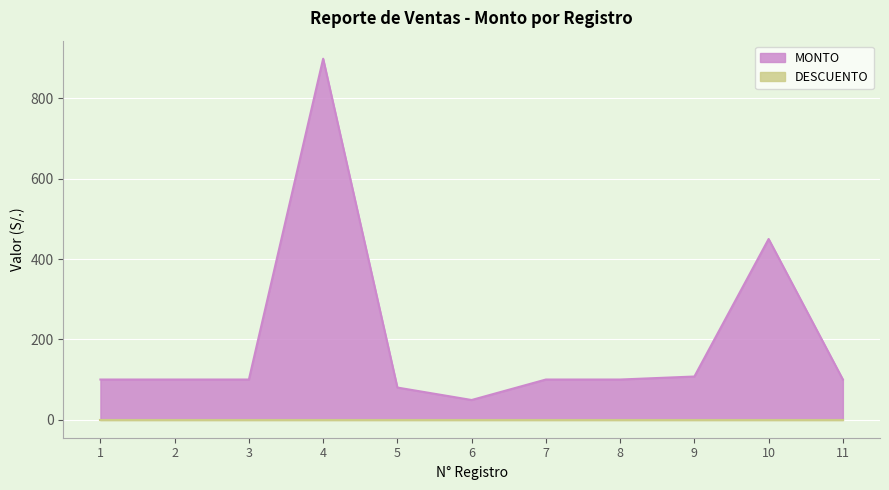

Reading left to right, extract all data points from this chart.

1=100.0	2=100.0	3=100.0	4=899.0	5=80.0	6=49.0	7=100.0	8=100.0	9=107.5	10=450.0	11=100.0